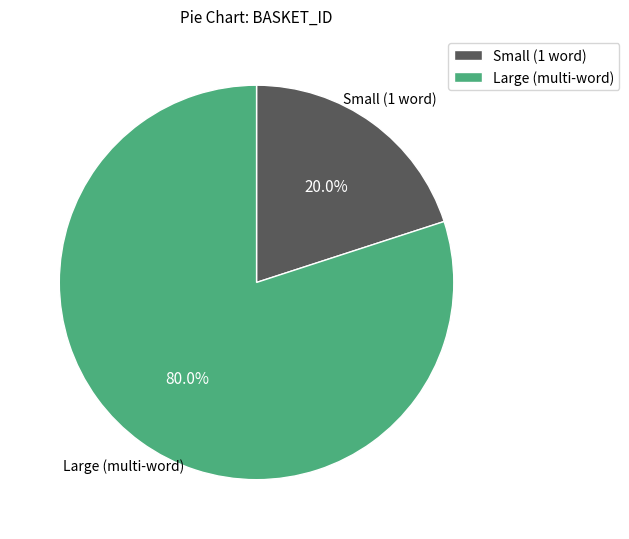

Rank the categories by value from lowest to highest.

Small (1 word), Large (multi-word)